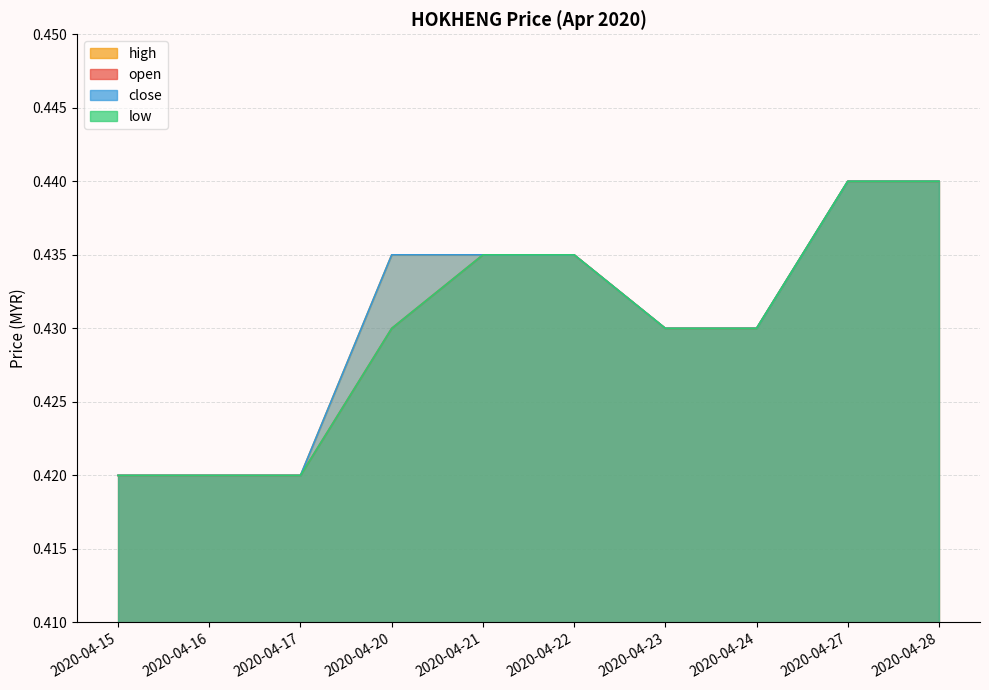

What are all the series names shown in the legend?

open, high, low, close